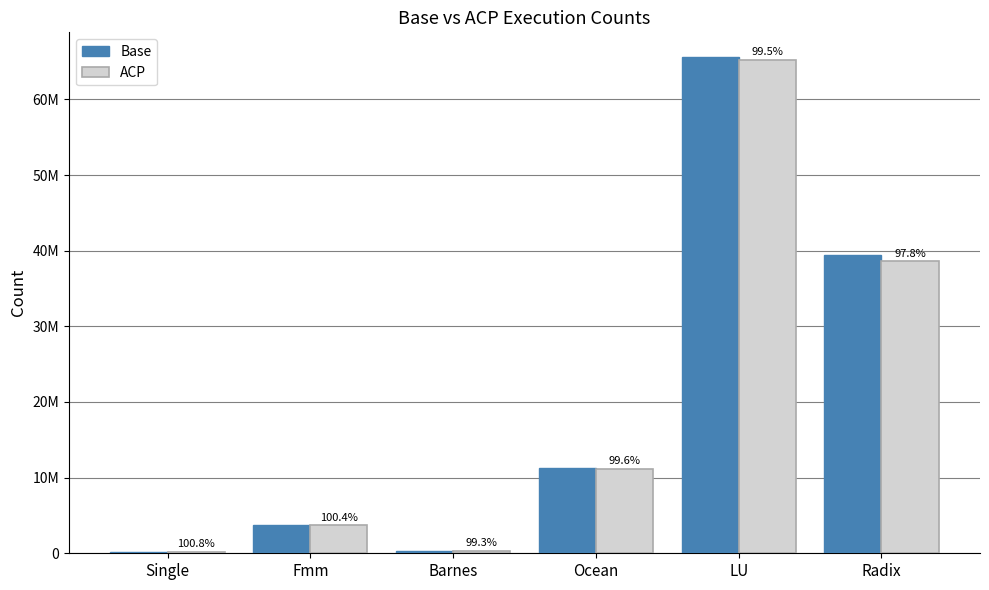

What is the value of the Base bar at the 3rd from the left?

334716